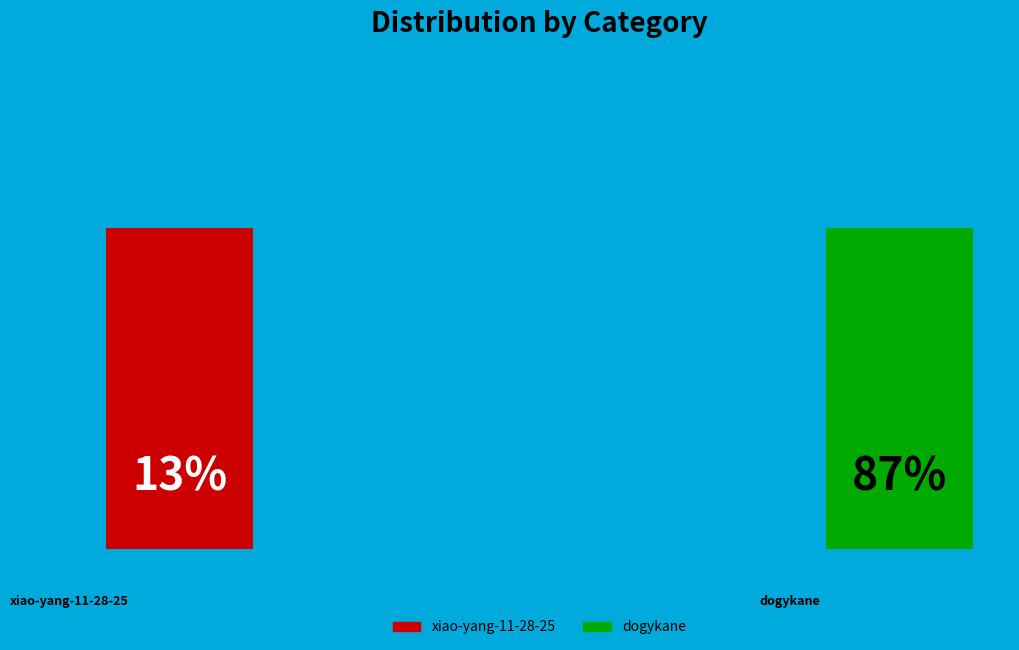

Is dogykane the majority of the pie?

Yes